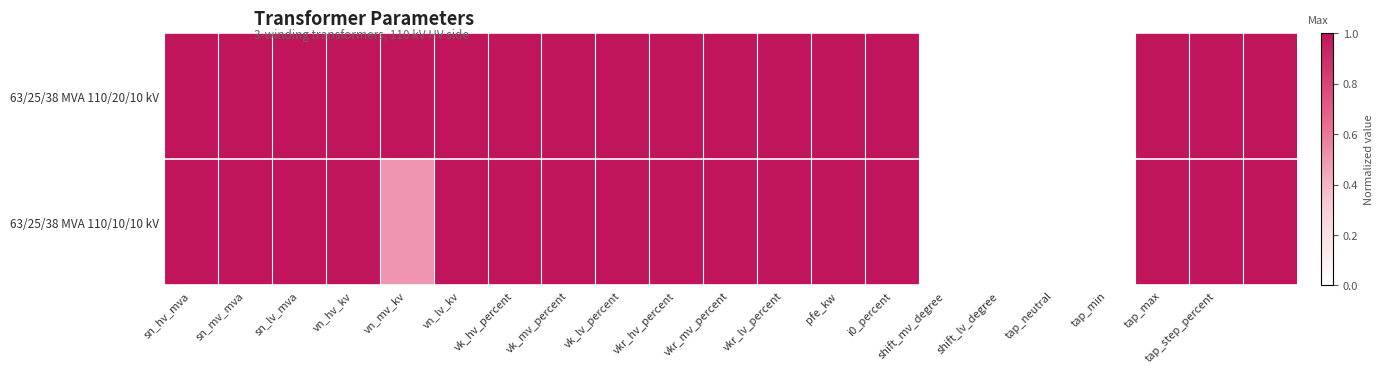

Reading left to right, transcribe all the data shown in this chart.

63/25/38 MVA 110/20/10 kV: 1.0	1.0	1.0	1.0	1.0	1.0	1.0	1.0	1.0	1.0	1.0	1.0	1.0	1.0	0.0	0.0	0.0	0.0	1.0	1.0	1.0
63/25/38 MVA 110/10/10 kV: 1.0	1.0	1.0	1.0	0.5	1.0	1.0	1.0	1.0	1.0	1.0	1.0	1.0	1.0	0.0	0.0	0.0	0.0	1.0	1.0	1.0